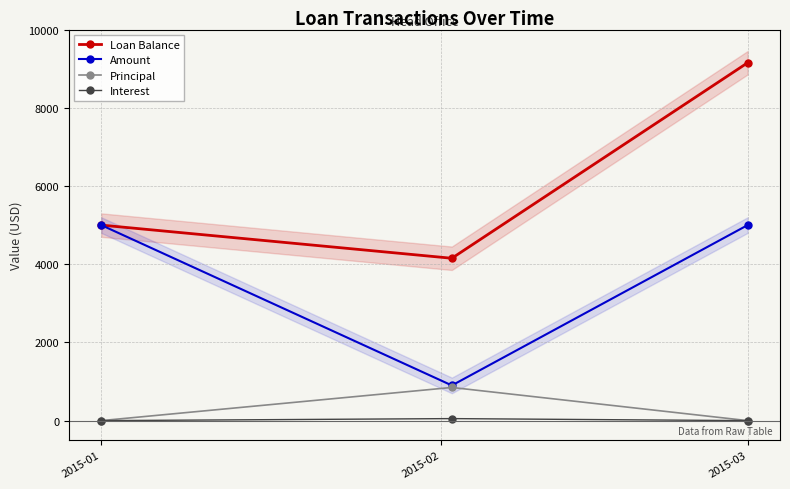

At which label is Loan Balance closest to 6651?

2015-01